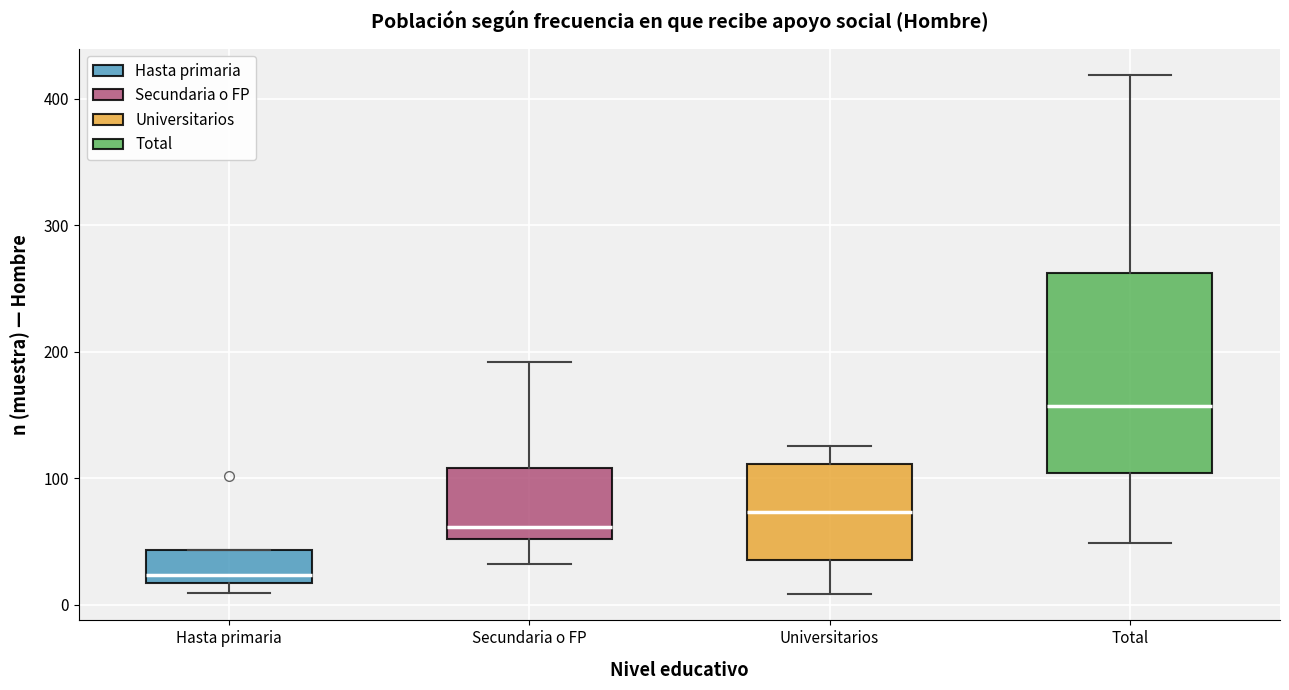

Comparing the boxes themselves (not the whiskers), which one is the tallest?

Total